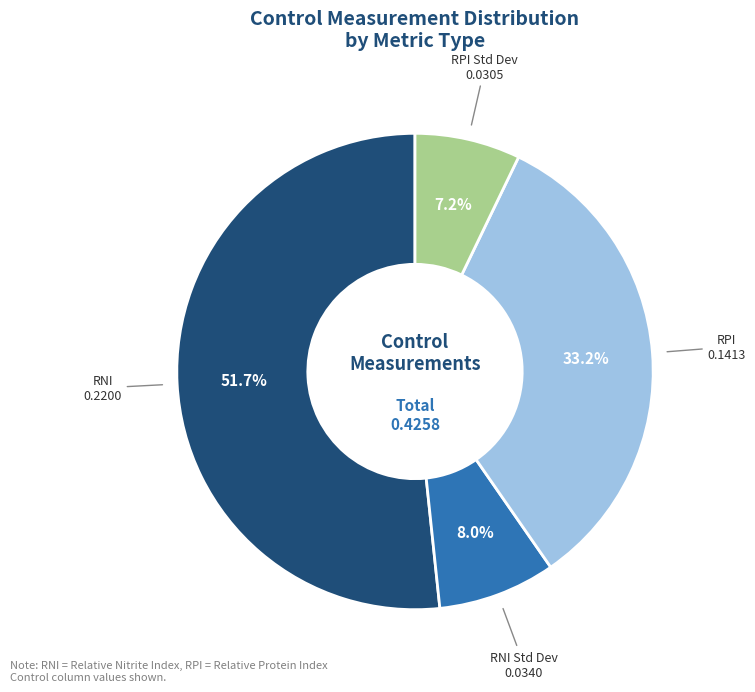

What portion of the pie excludes RPI?

66.8%